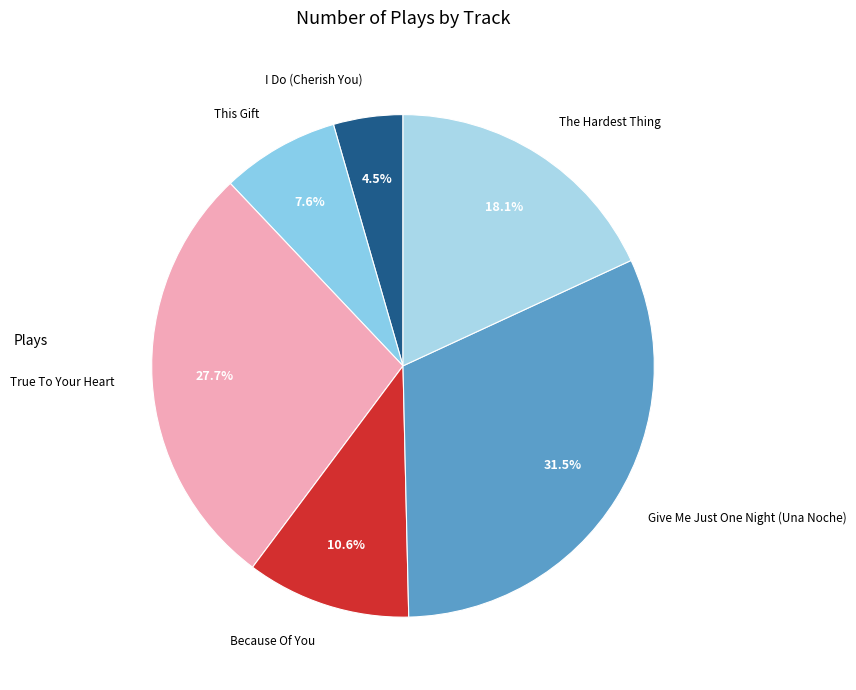

Combined, do I Do (Cherish You) and Because Of You account for over 50%?

No